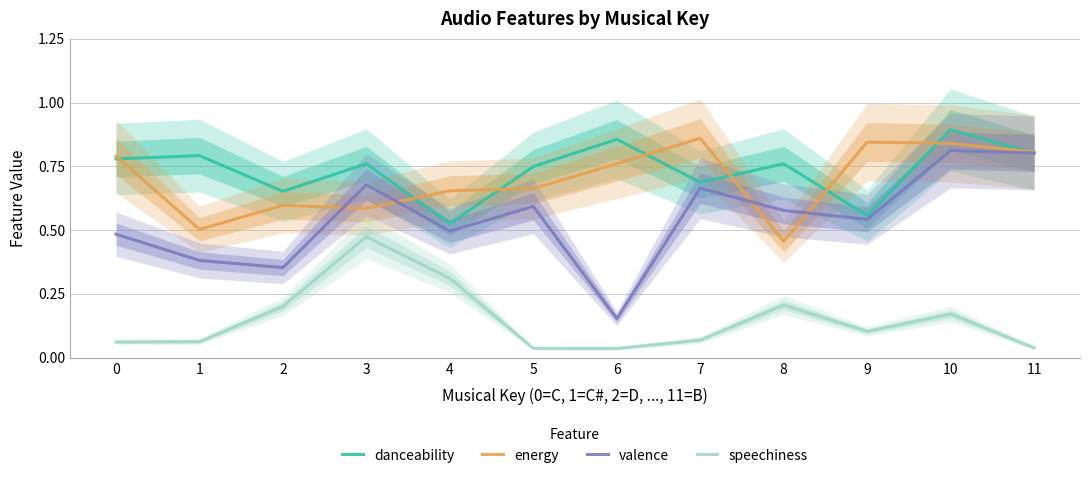

Is the value of danceability at 10 greater than the value of energy at 4?

Yes